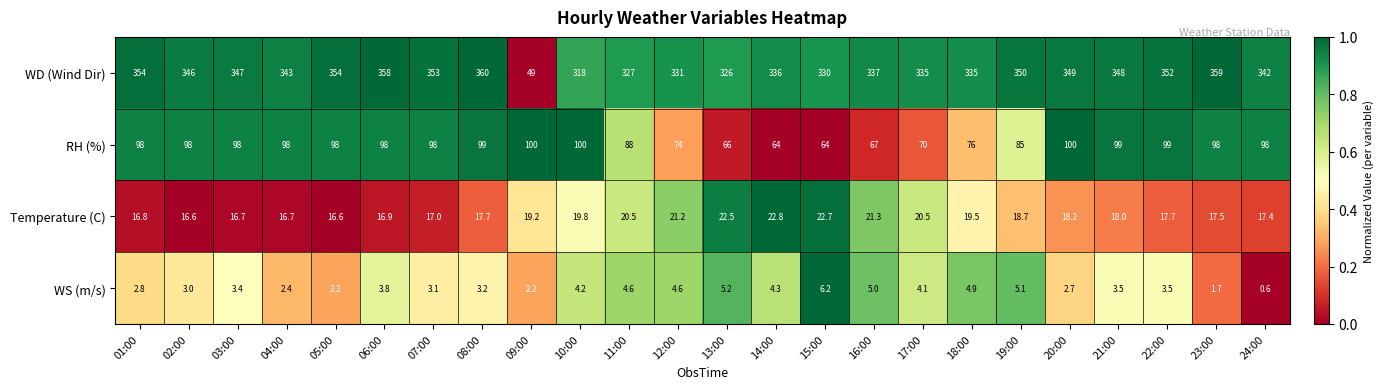

The WD (Wind Dir) series shows 342.0 at 24:00. True or false?

True